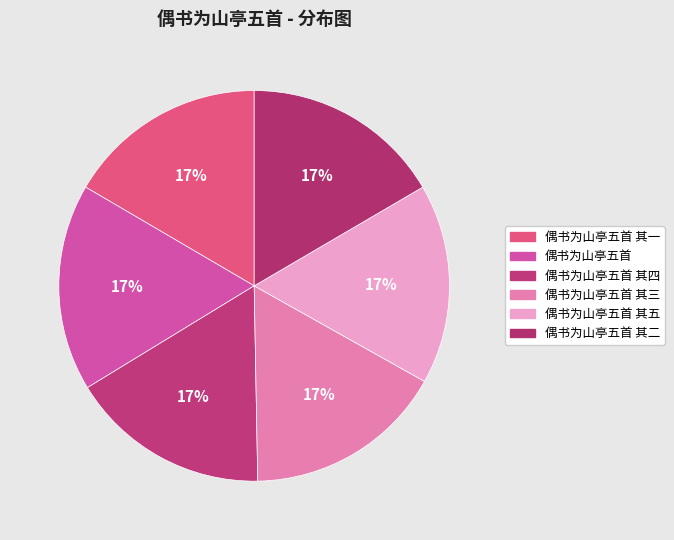

How many segments does this pie chart have?

6